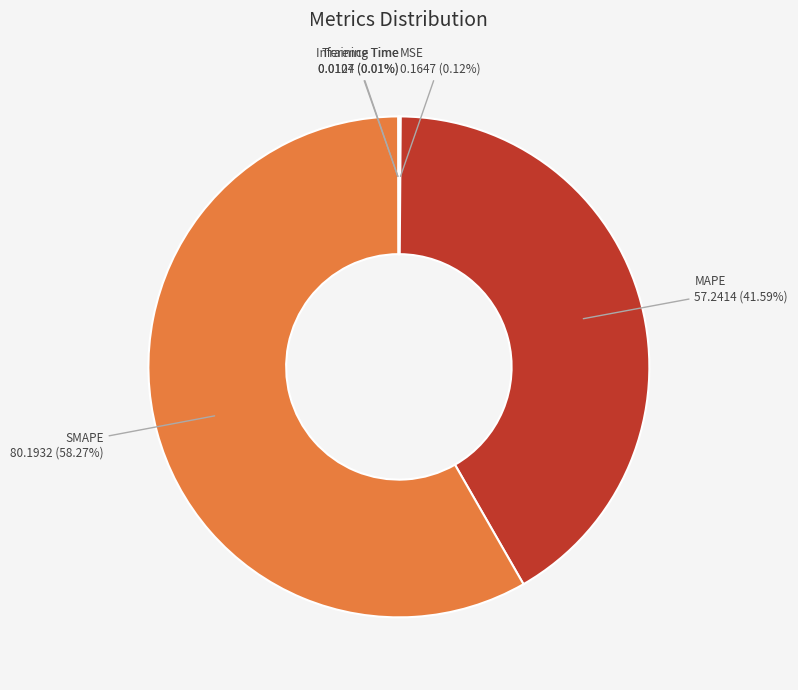

What is the largest slice in the pie chart?

SMAPE